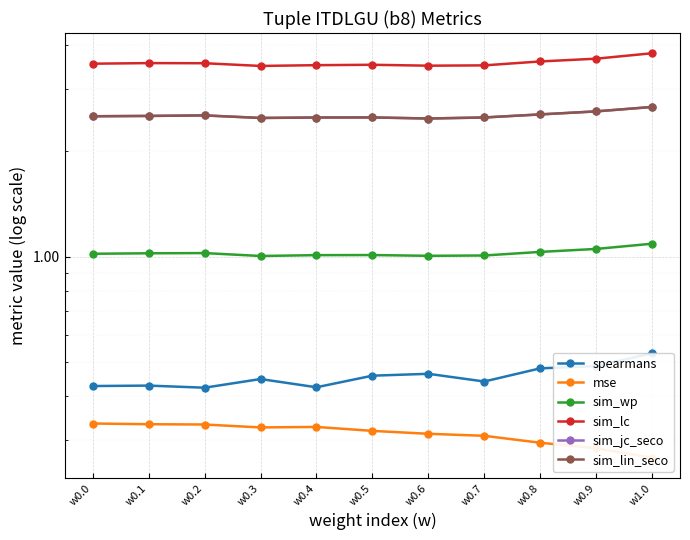

List the labels in order of sim_jc_seco value, largest first.

w1.0, w0.9, w0.8, w0.2, w0.1, w0.0, w0.5, w0.7, w0.4, w0.3, w0.6